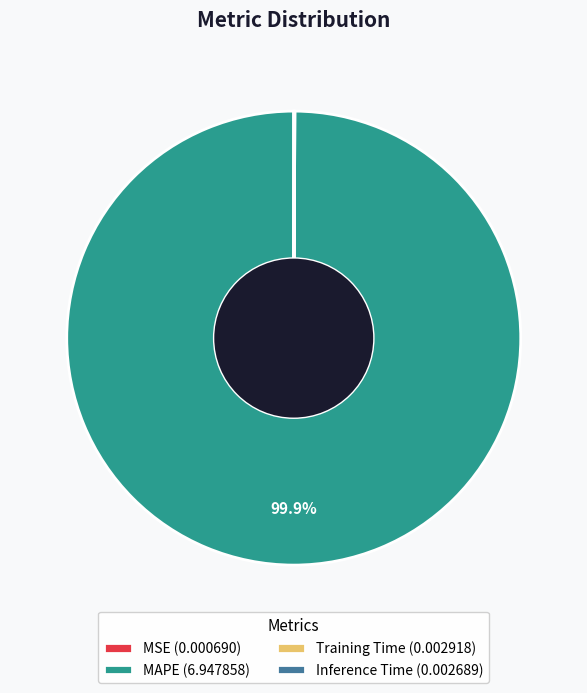

Does MAPE (6.947858) account for over 50% of the chart?

Yes